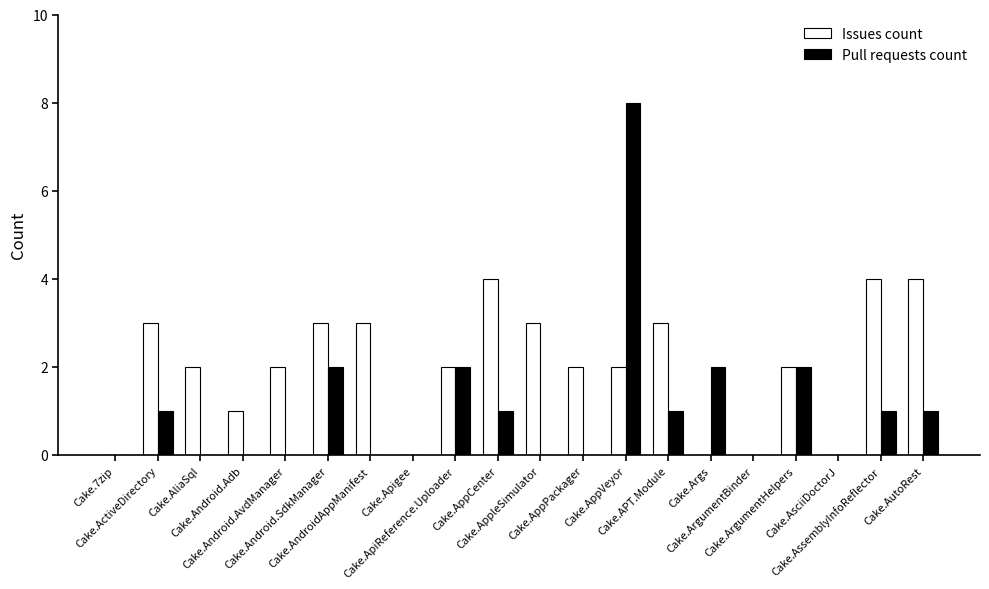

Is the value of Issues count at Cake.AsciiDoctorJ greater than the value of Pull requests count at Cake.AppVeyor?

No